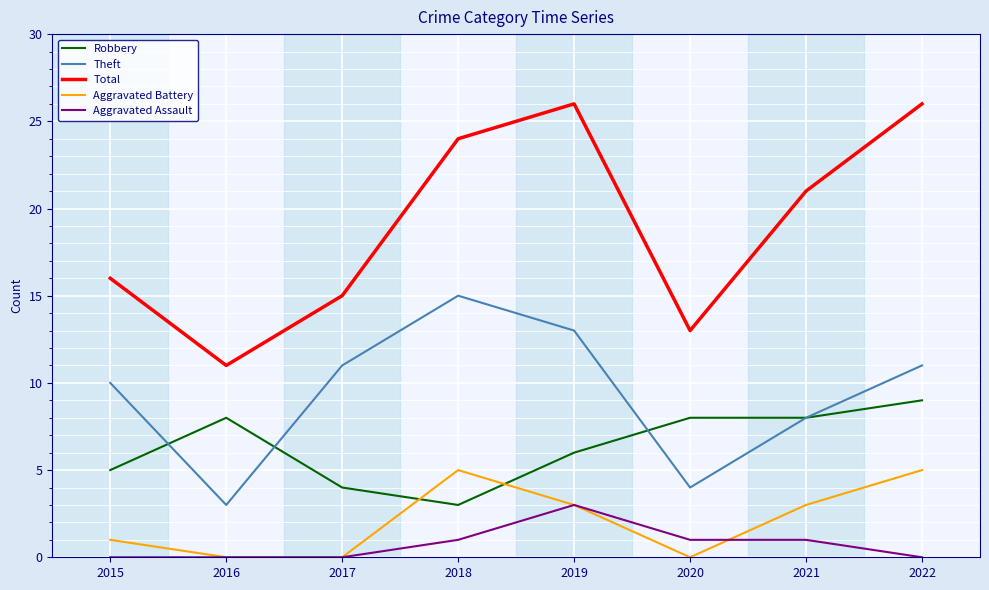

What is the spread (max minus min) of values at 2020?

13